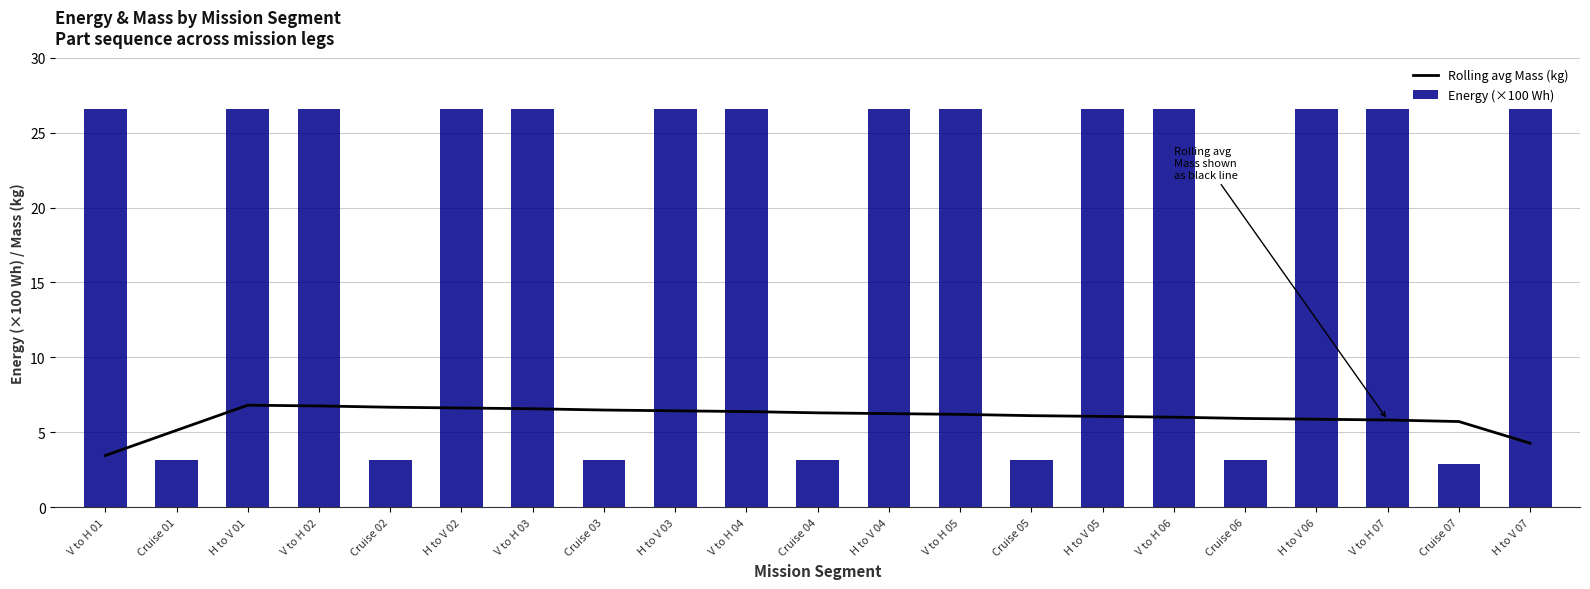

Which series has the largest total across all categories?

Energy (×100 Wh)